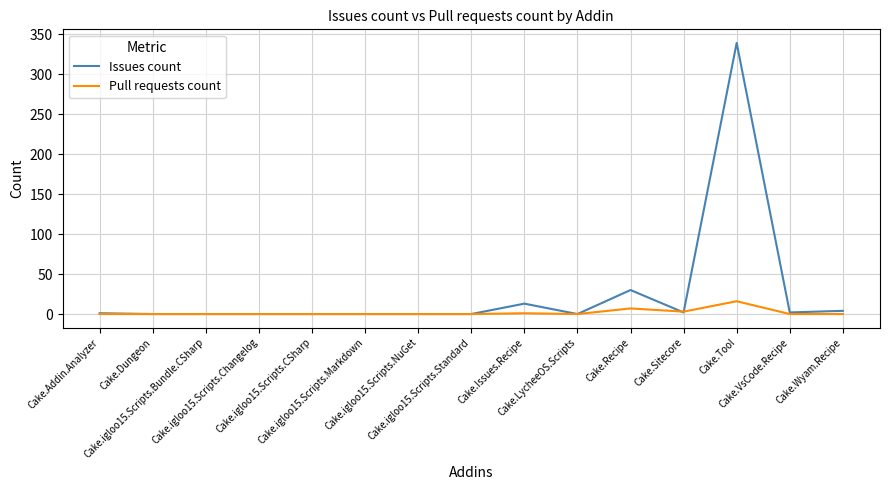

What is the maximum value for Pull requests count?

16